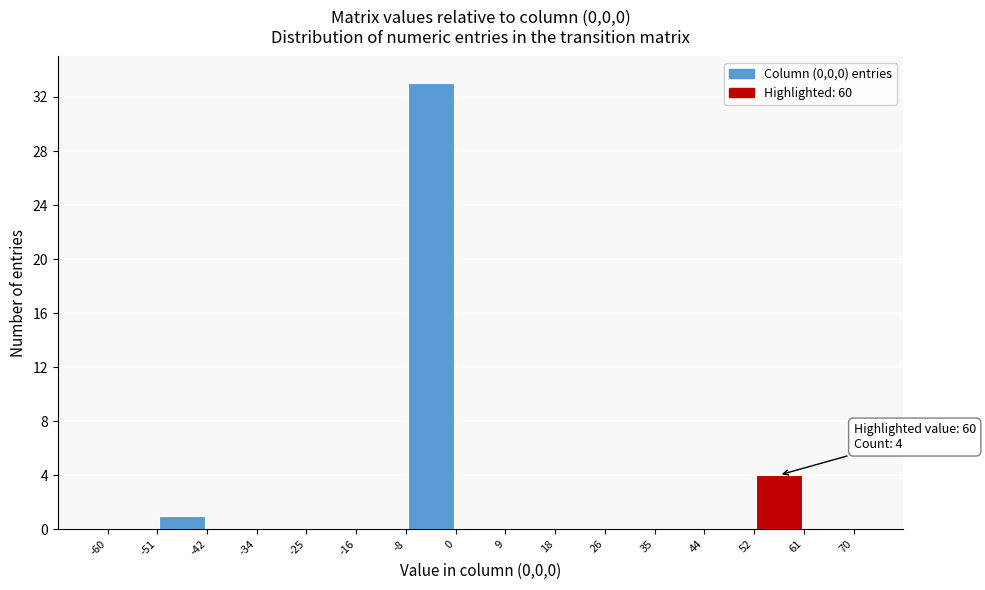

Which range on the x-axis has the tallest bar?

-8 to 0